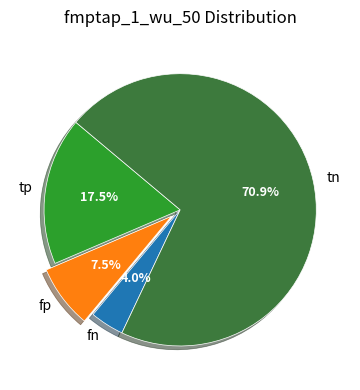

Is it true that tp is 12% of the pie?

False